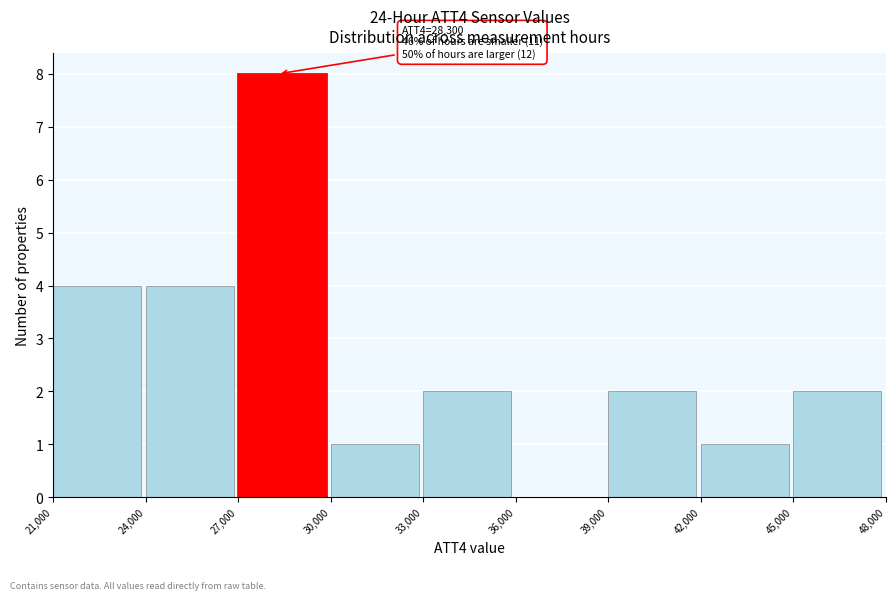

Which range on the x-axis has the tallest bar?

27,000 to 30,000